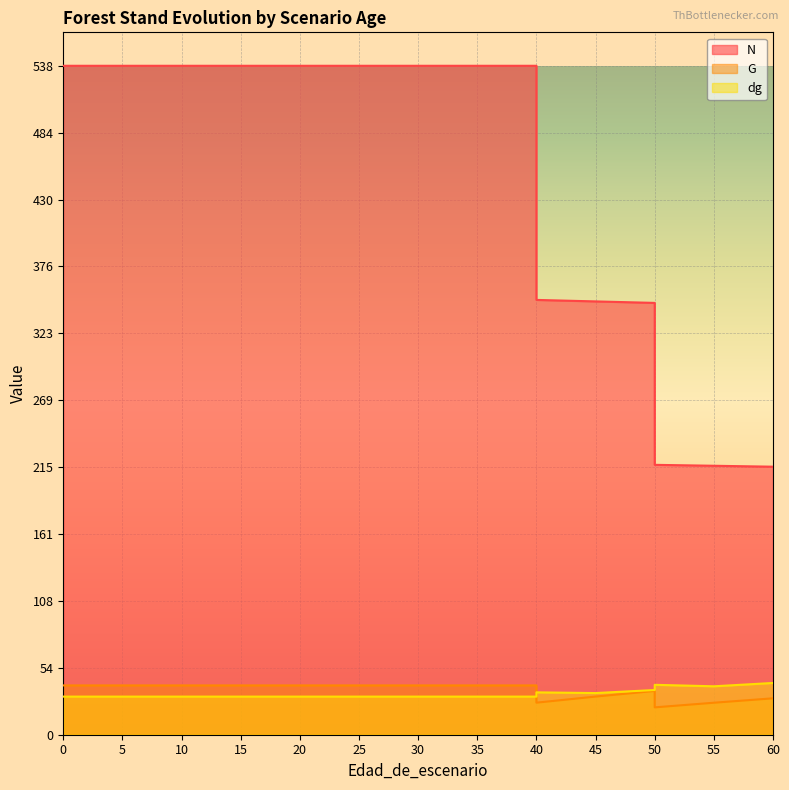

What is the total value across all series at 55?

280.8